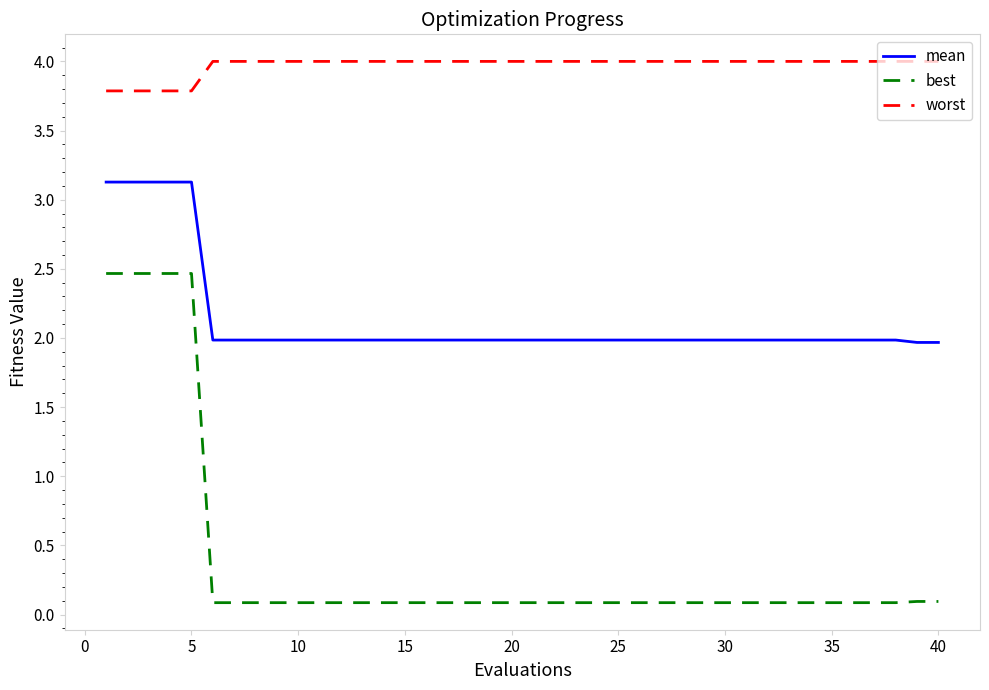

List the series in order of their peak value, highest first.

worst, mean, best